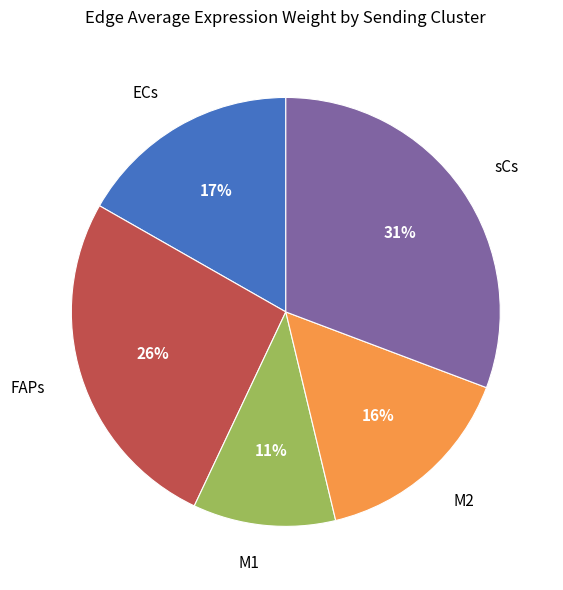

What percentage is the ECs slice, to the nearest percent?

17%